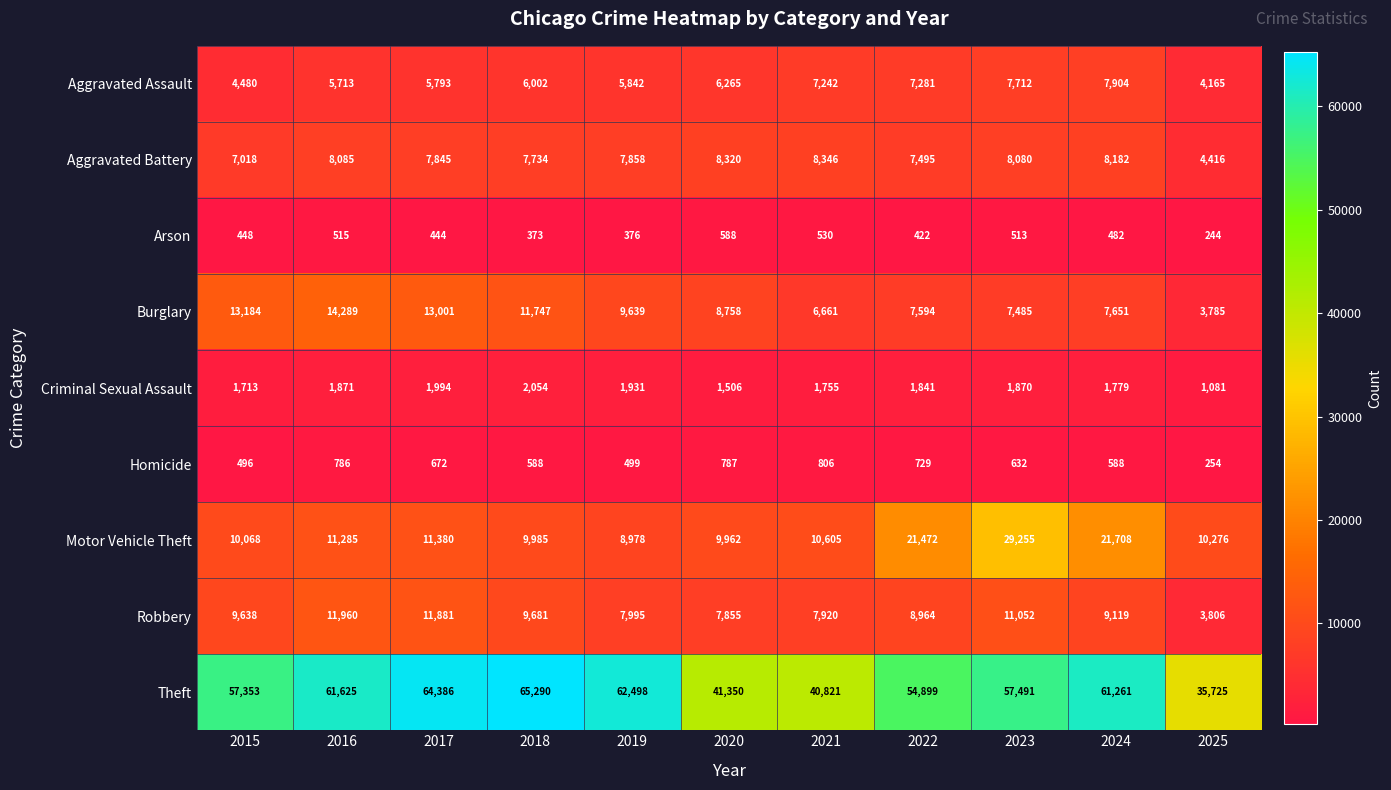

What is the difference between the second highest and second lowest values in the Motor Vehicle Theft series?

11746